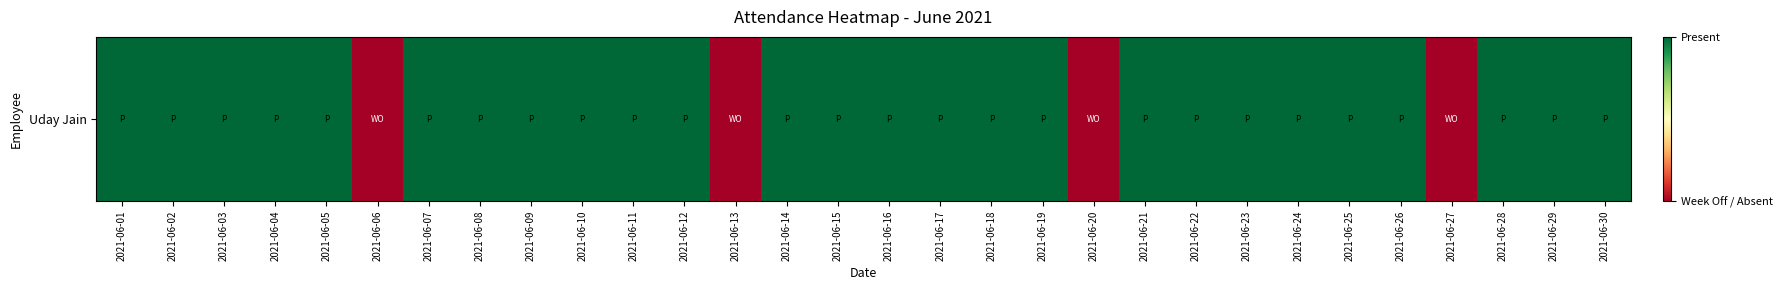

Rank the categories by value from highest to lowest.

2021-06-01, 2021-06-02, 2021-06-03, 2021-06-04, 2021-06-05, 2021-06-07, 2021-06-08, 2021-06-09, 2021-06-10, 2021-06-11, 2021-06-12, 2021-06-14, 2021-06-15, 2021-06-16, 2021-06-17, 2021-06-18, 2021-06-19, 2021-06-21, 2021-06-22, 2021-06-23, 2021-06-24, 2021-06-25, 2021-06-26, 2021-06-28, 2021-06-29, 2021-06-30, 2021-06-06, 2021-06-13, 2021-06-20, 2021-06-27